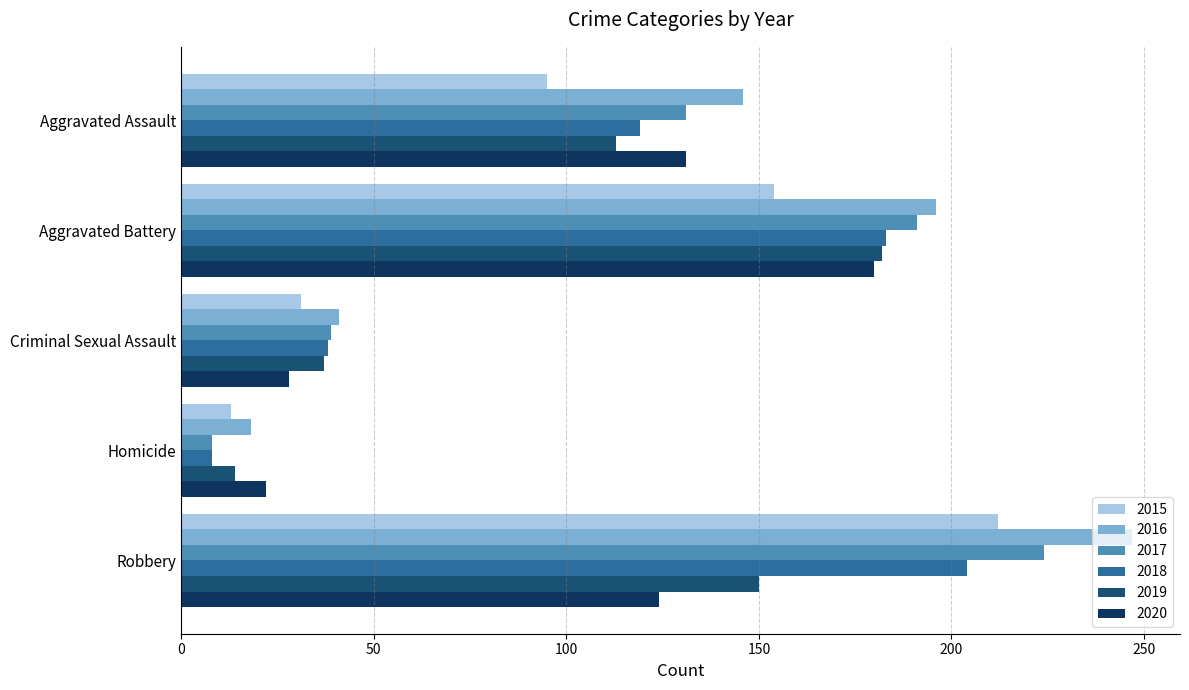

Which series has the widest spread of values?

2016